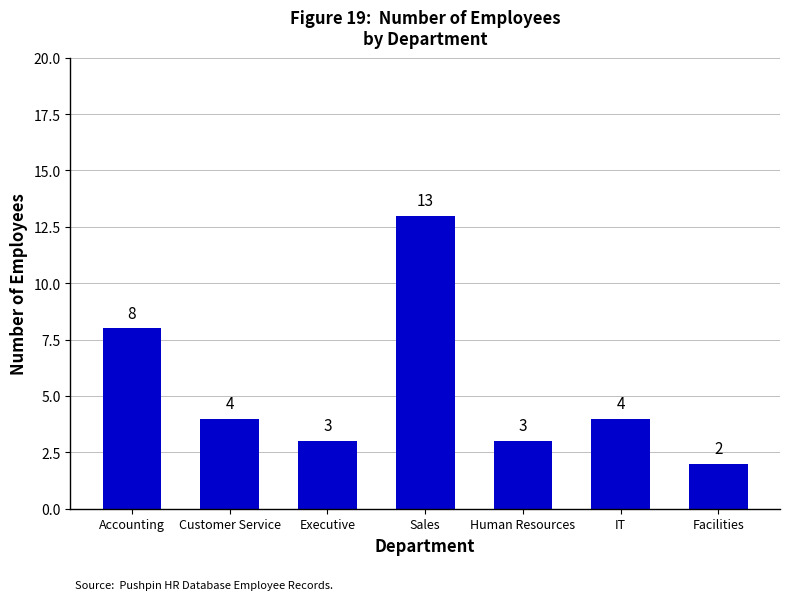

Count the number of categories in the chart.

7